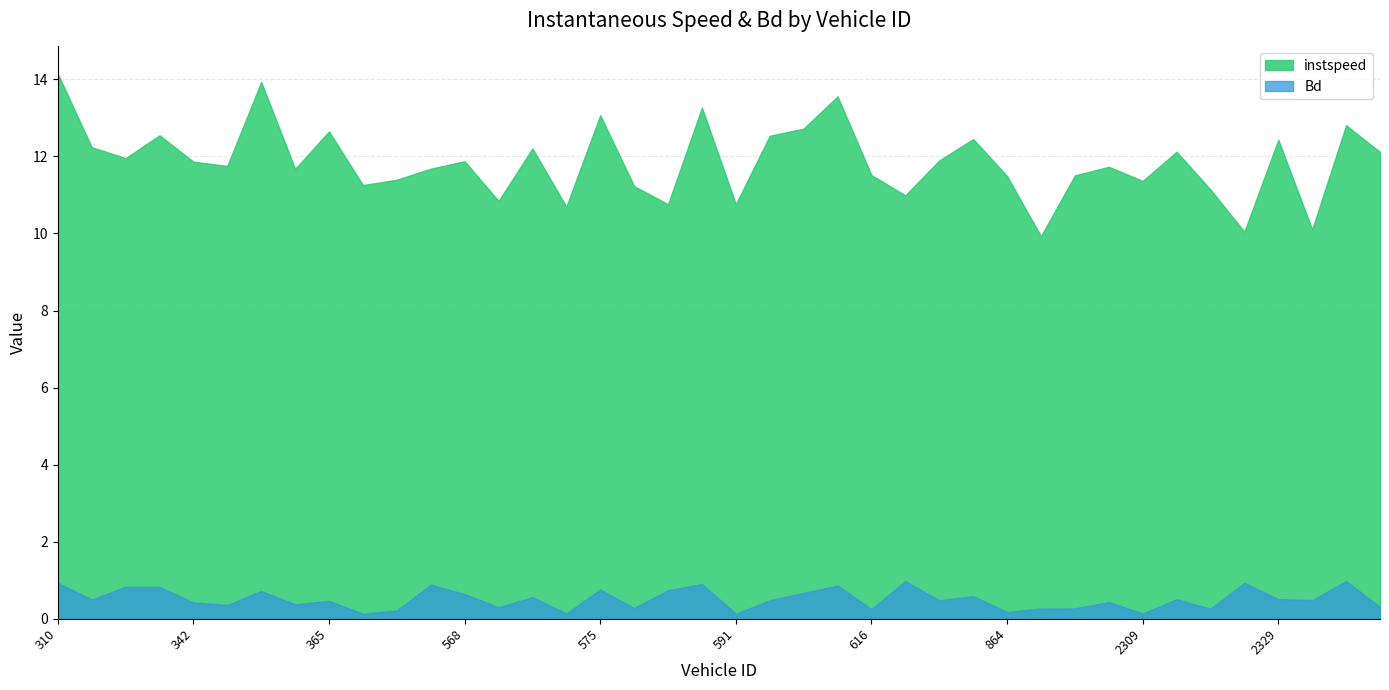

True or false: instspeed and Bd intersect in this chart.

False